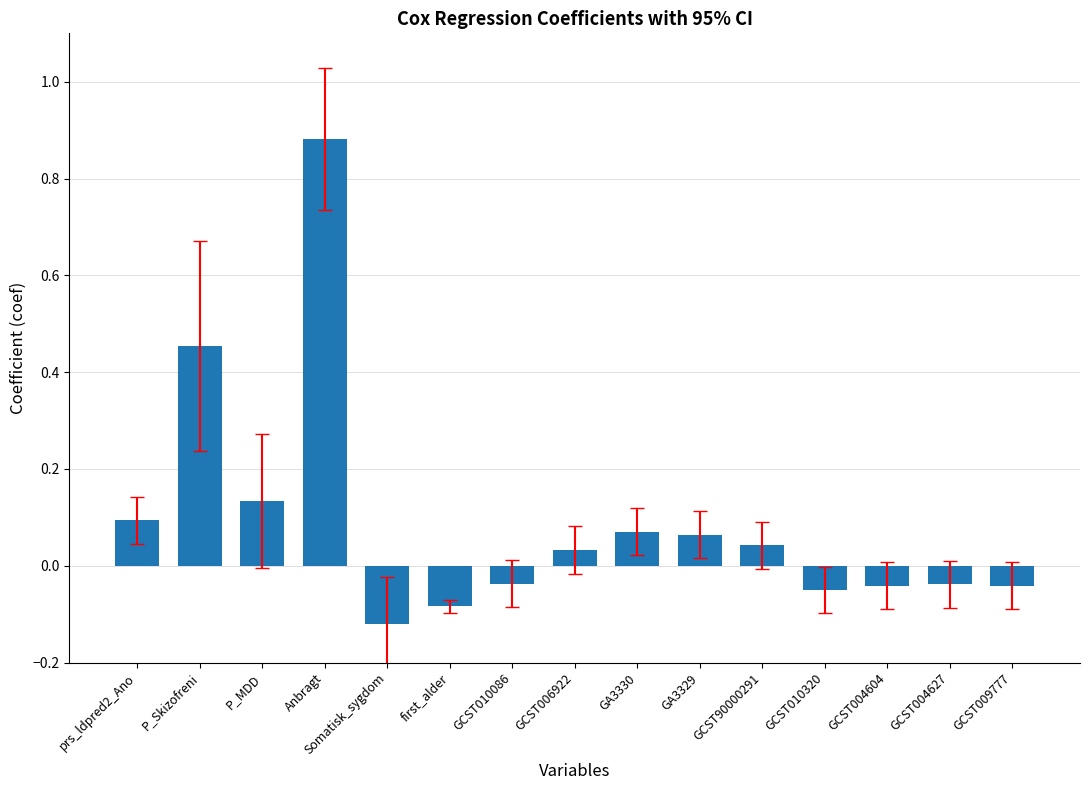

Between GCST90000291 and GCST010320, which is larger?

GCST90000291